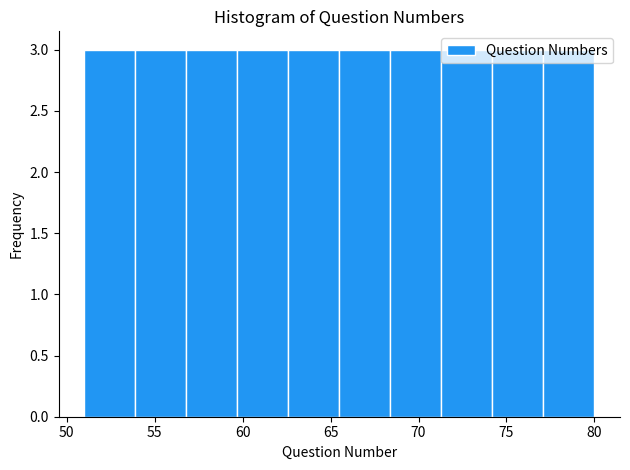

Reading left to right, list every bar in this chart as the range it spans on the x-axis followed by its height. Neither the bar edges nor the heights are printed on the chart, so give them approximately, as read against the axes.

51.0 to 53.9: 3
53.9 to 56.8: 3
56.8 to 59.7: 3
59.7 to 62.6: 3
62.6 to 65.5: 3
65.5 to 68.4: 3
68.4 to 71.3: 3
71.3 to 74.2: 3
74.2 to 77.1: 3
77.1 to 80.0: 3